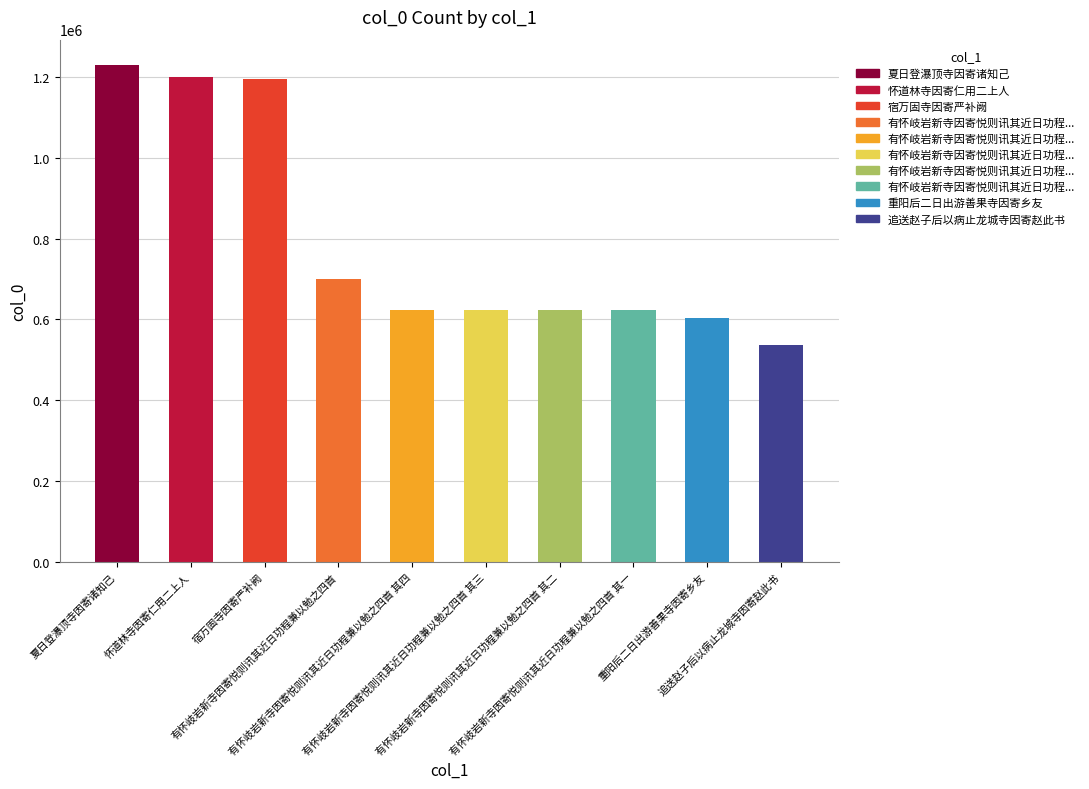

The value at 有怀岐岩新寺因寄悦则讯其近日功程兼以勉之四首 其三 is 621992. True or false?

True